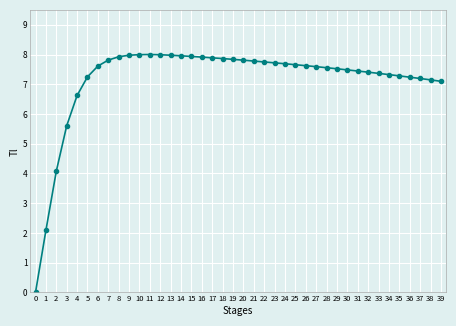

What is the change in value from 16 to 26?

-0.3